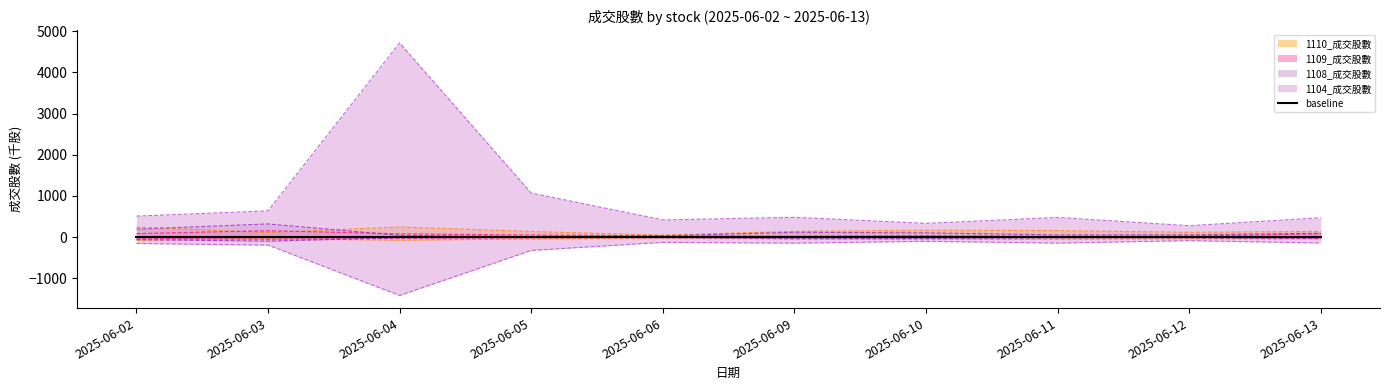

True or false: 1109_成交股數 and 1108_成交股數 intersect in this chart.

False